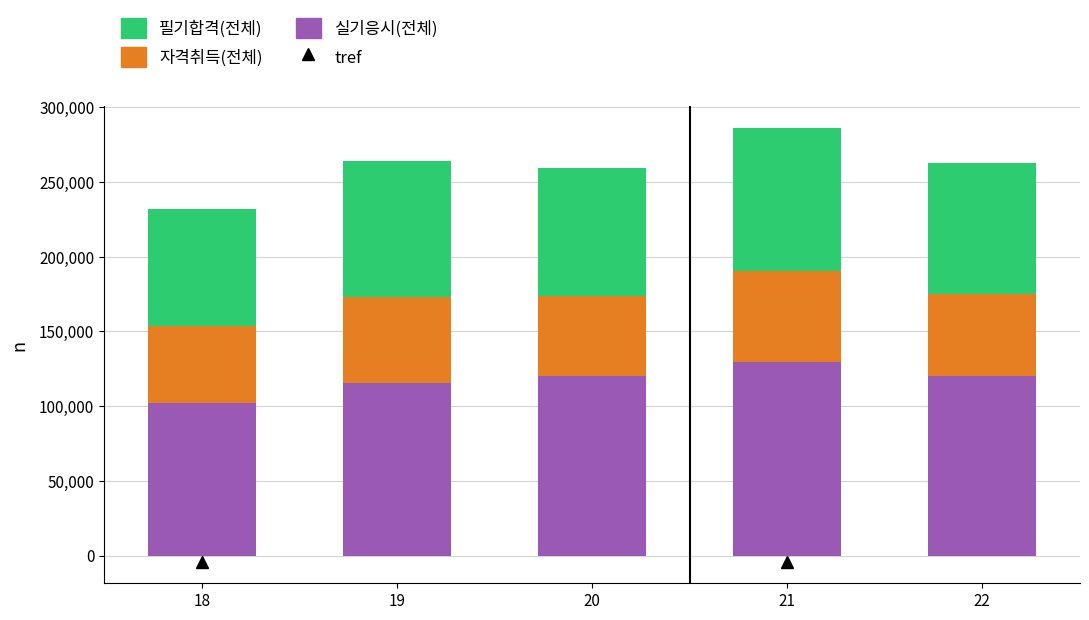

What is the average value of the 실기응시(전체) series?

117560